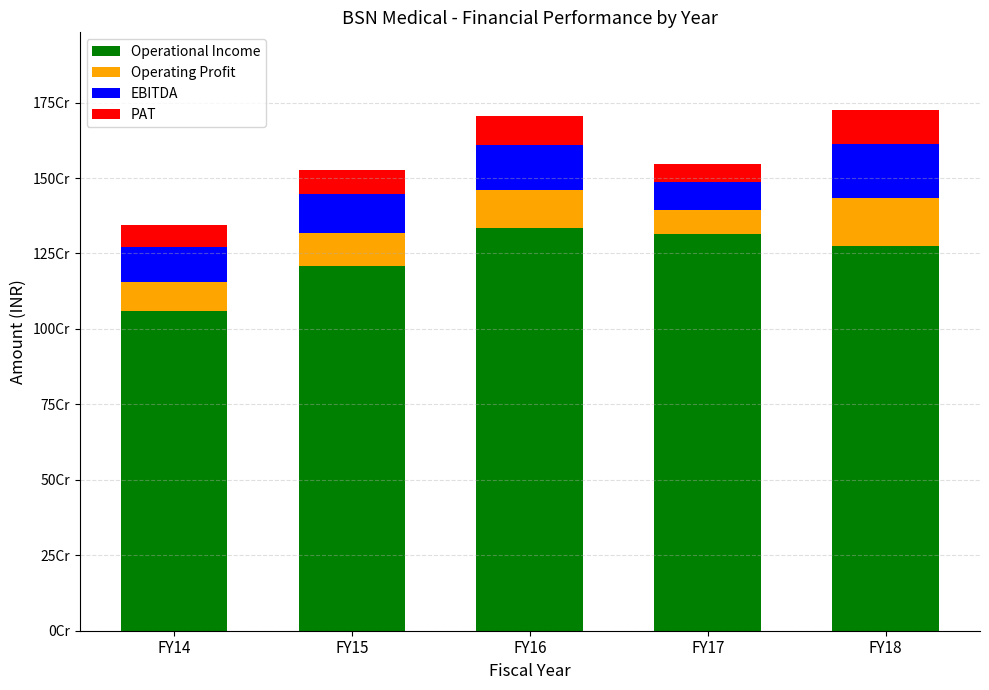

Where is Operating Profit nearest to the value 119274535?

FY16